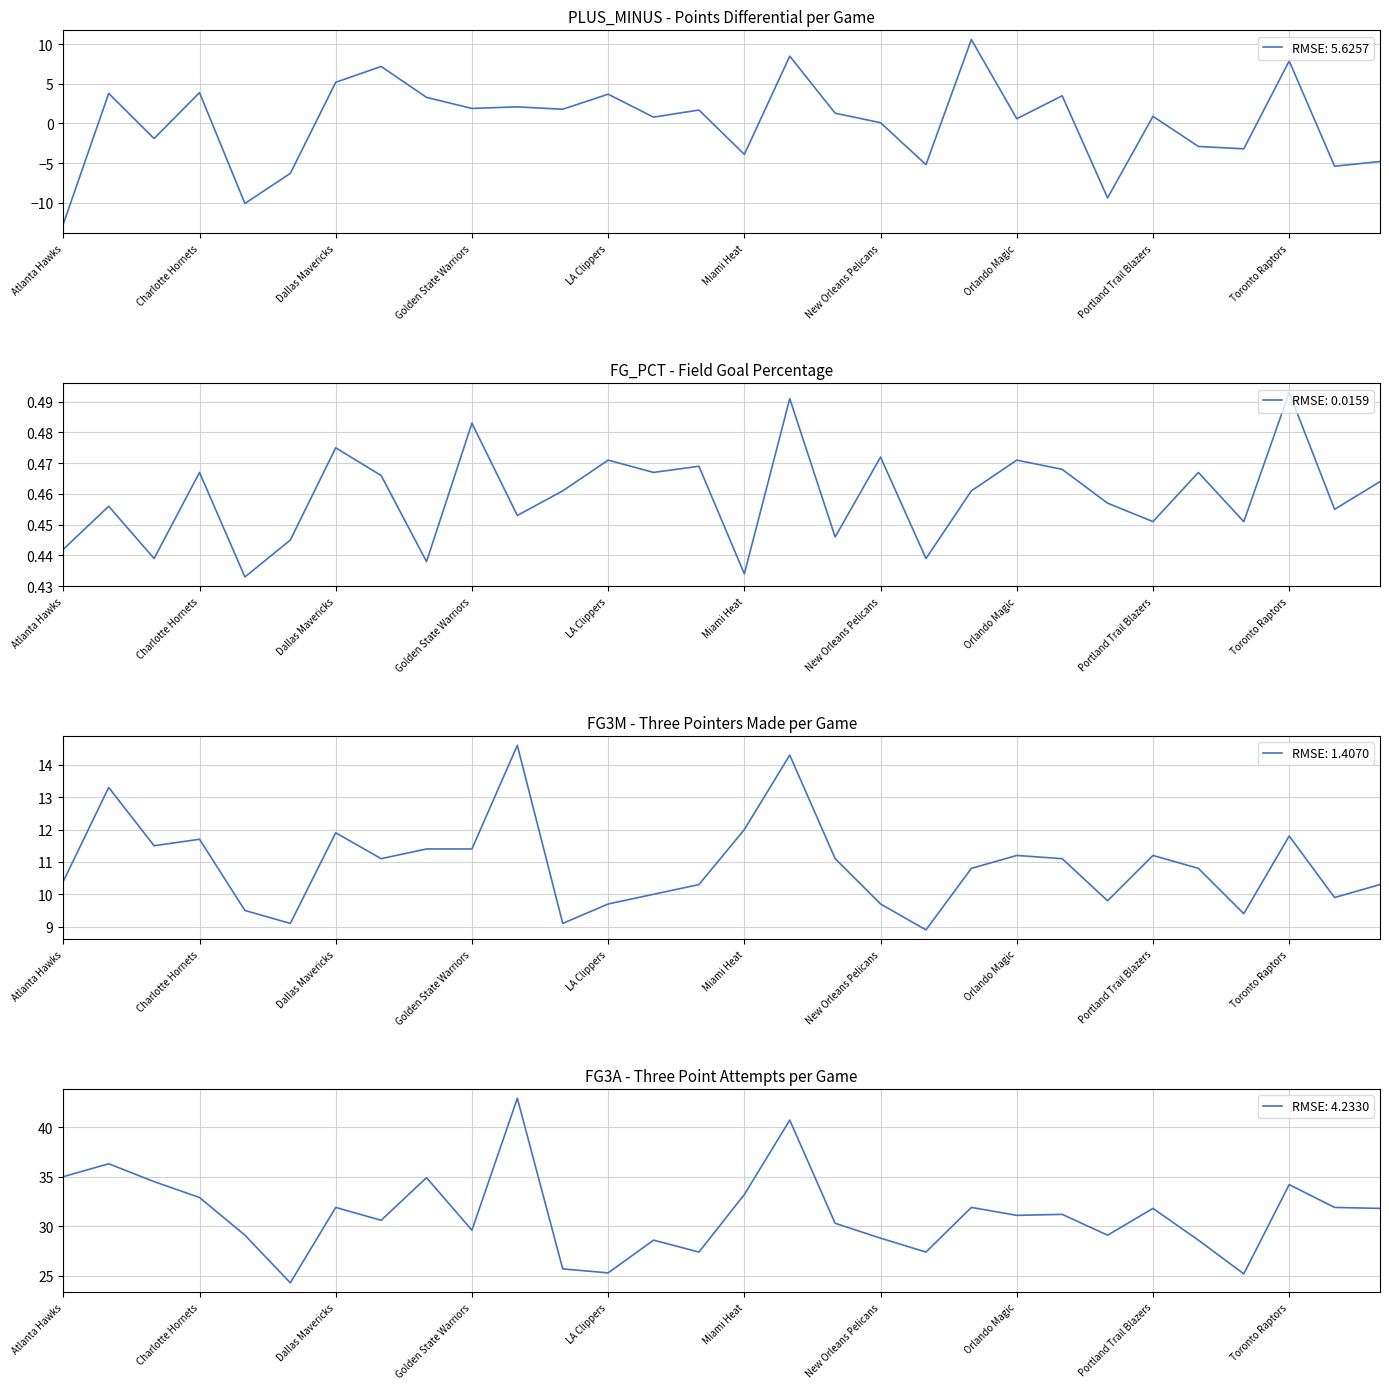

What position from the left is Orlando Magic?

22